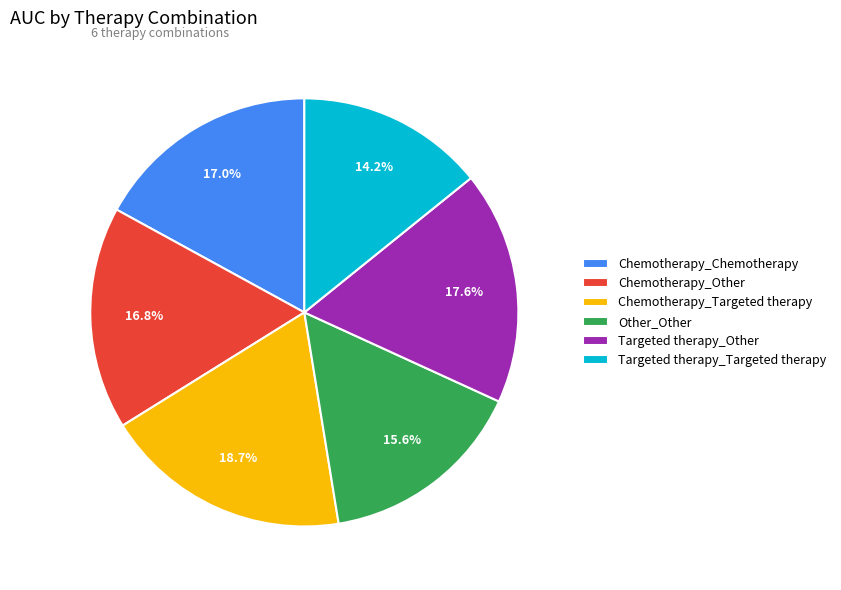

Which slice is the smallest?

Targeted therapy_Targeted therapy